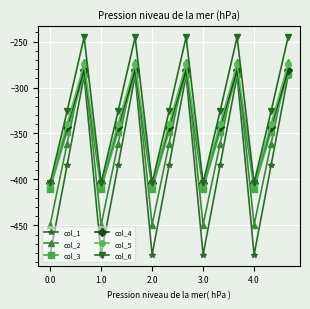

True or false: col_1 and col_5 cross at least once.

False